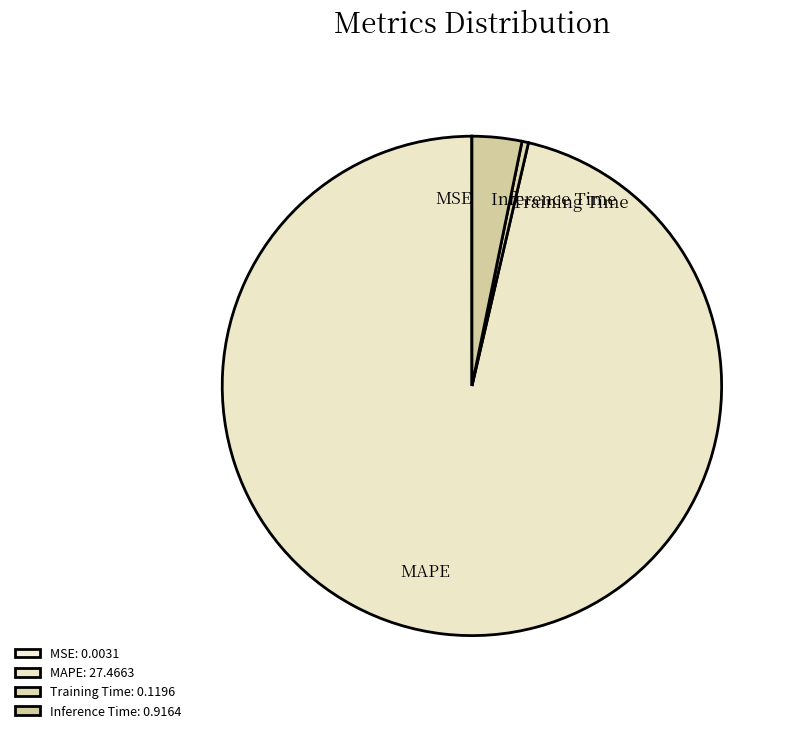

What is the smallest slice in the pie chart?

MSE